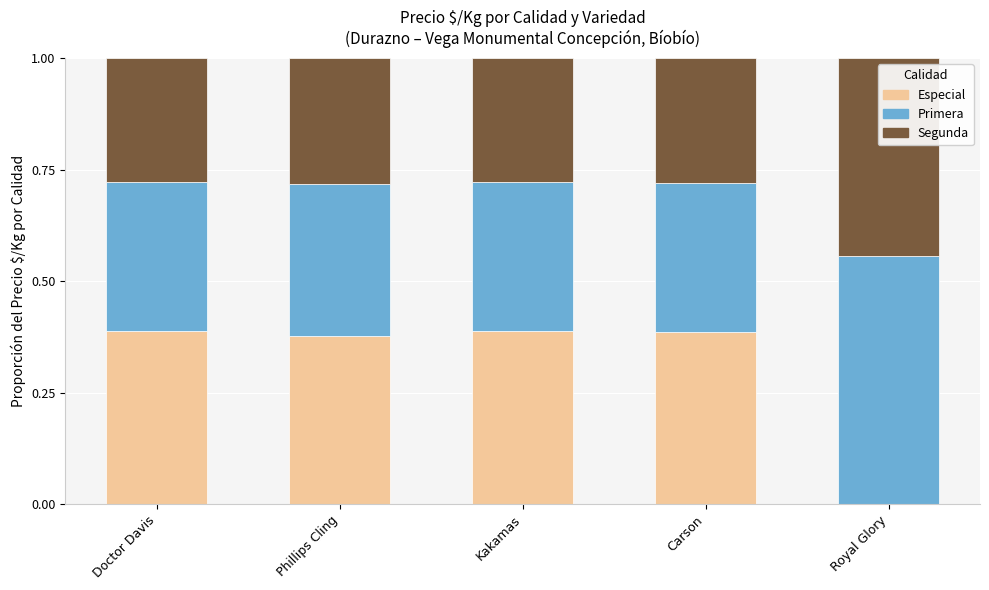

What is the sum of all Especial values?

1.5